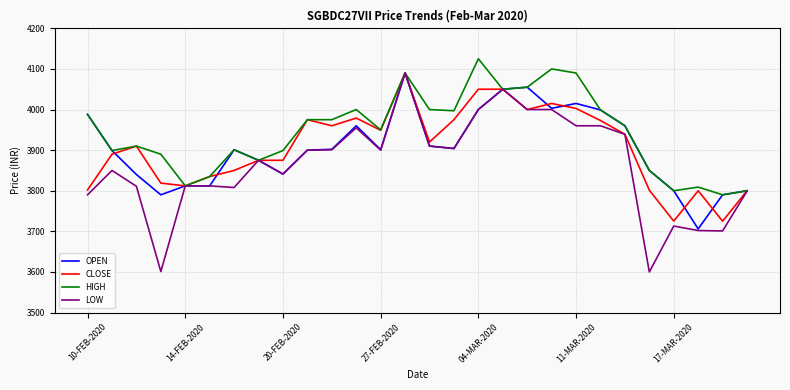

Which series has the largest total across all categories?

HIGH